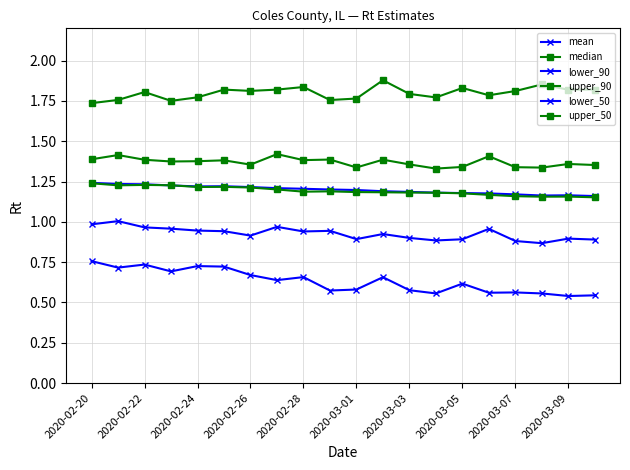

What is the value of the lower_90 point at the 9th from the left?

0.7